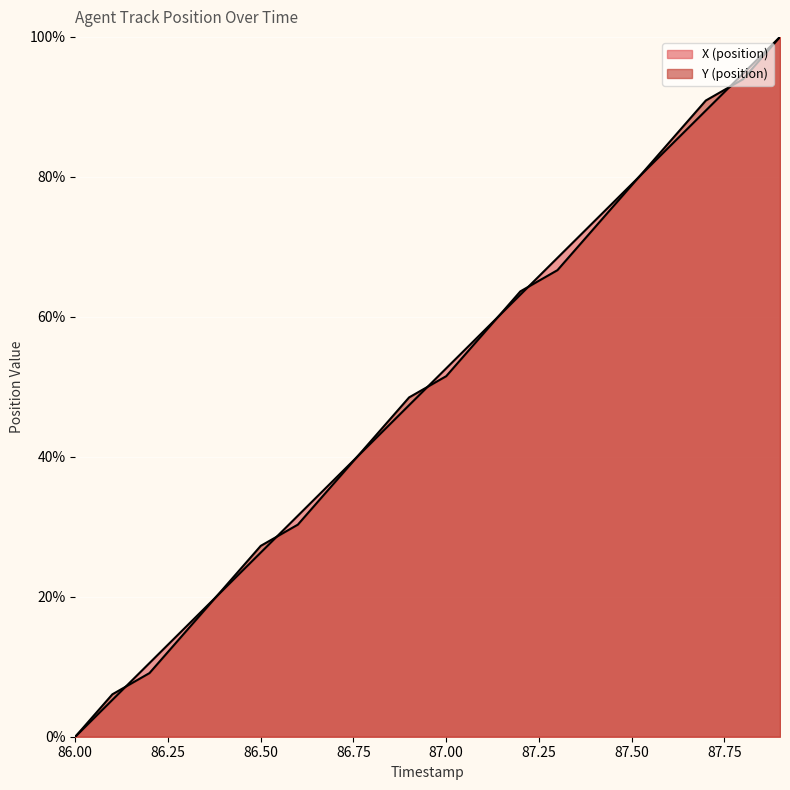

How many distinct data groups are displayed?

2